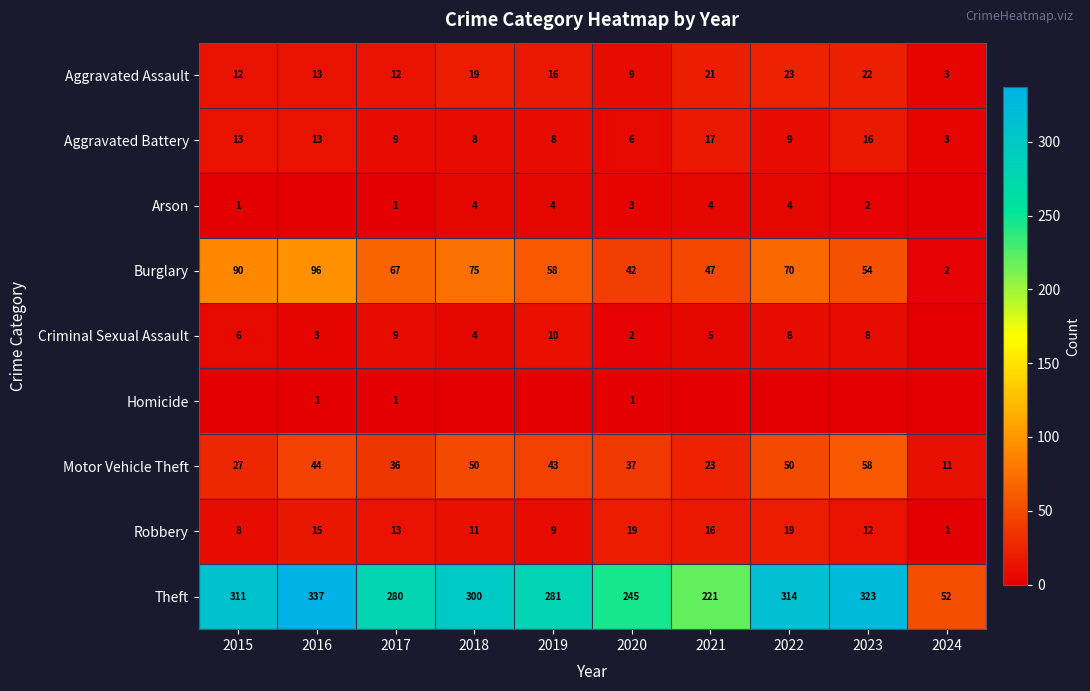

What is the average value of the Aggravated Battery series?

10